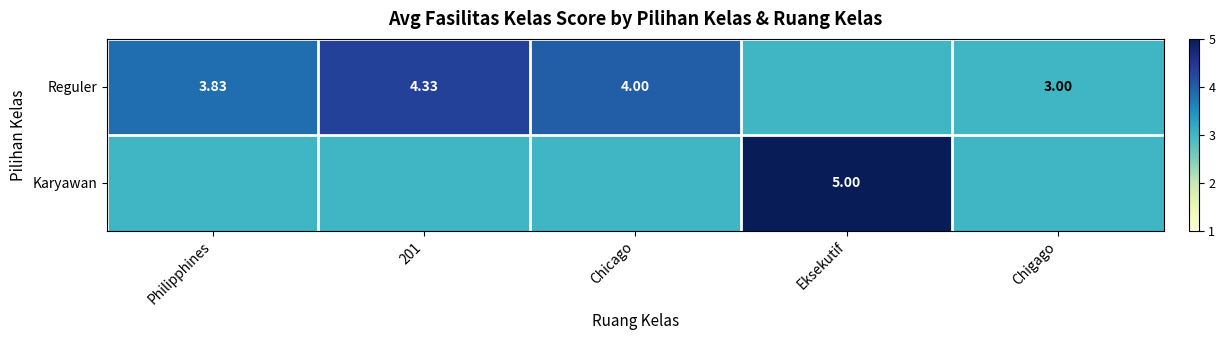

Is the value of Karyawan at Eksekutif greater than the value of Reguler at Chigago?

Yes